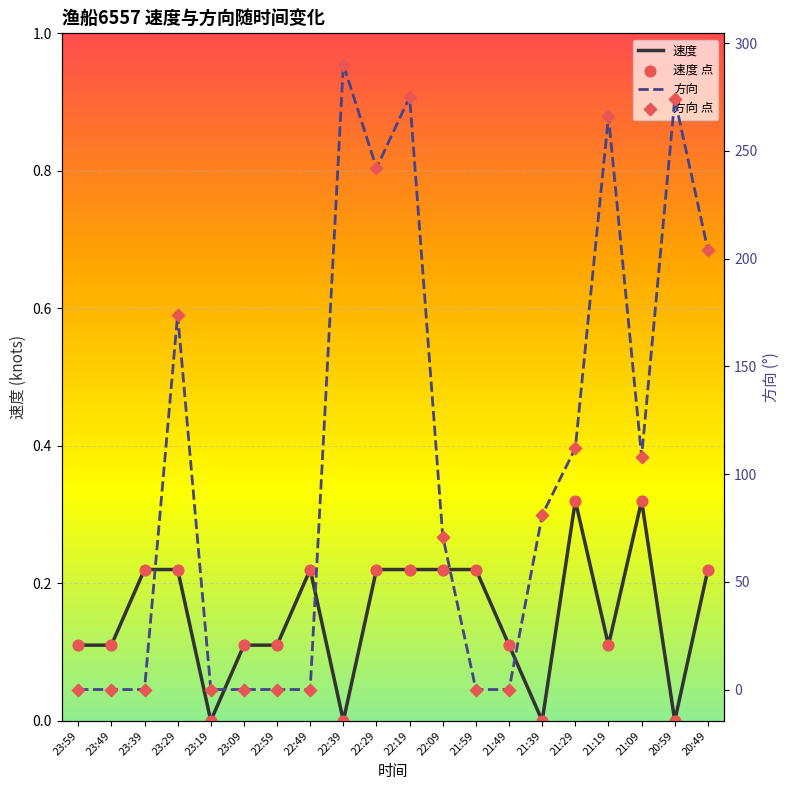

Which series has the largest total across all categories?

方向